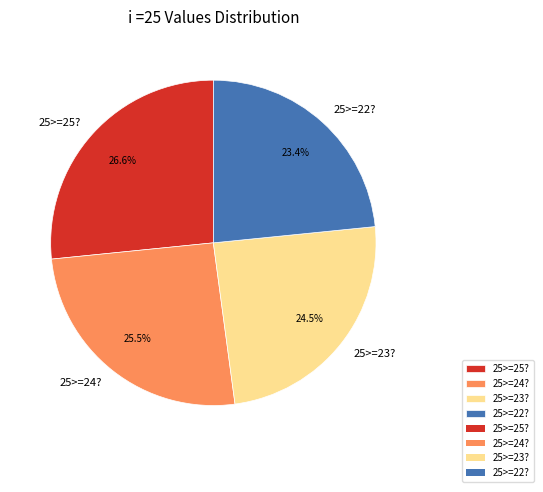

How many segments does this pie chart have?

4